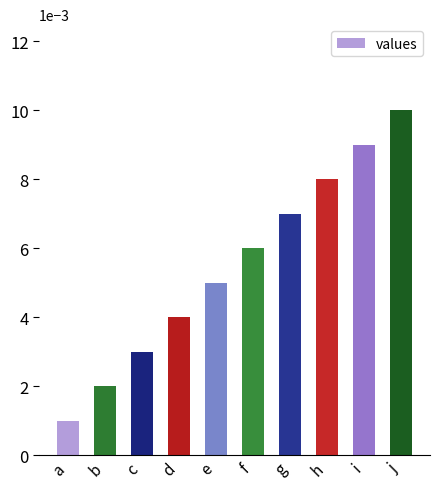

Between c and a, which is larger?

c